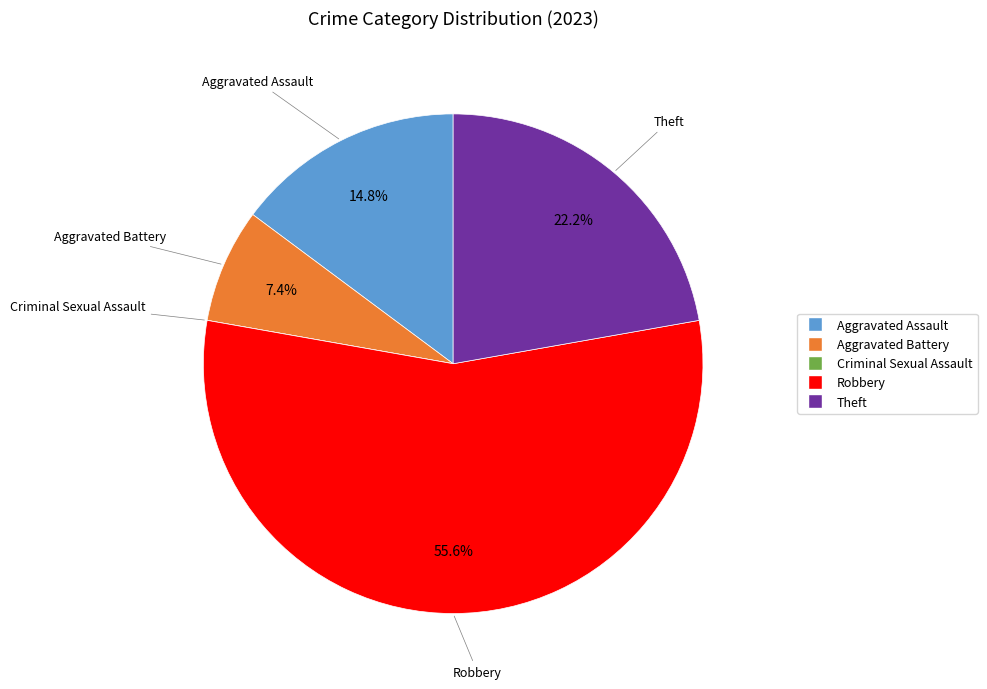

Combined, what portion of the pie is Aggravated Battery and Robbery?

63.0%